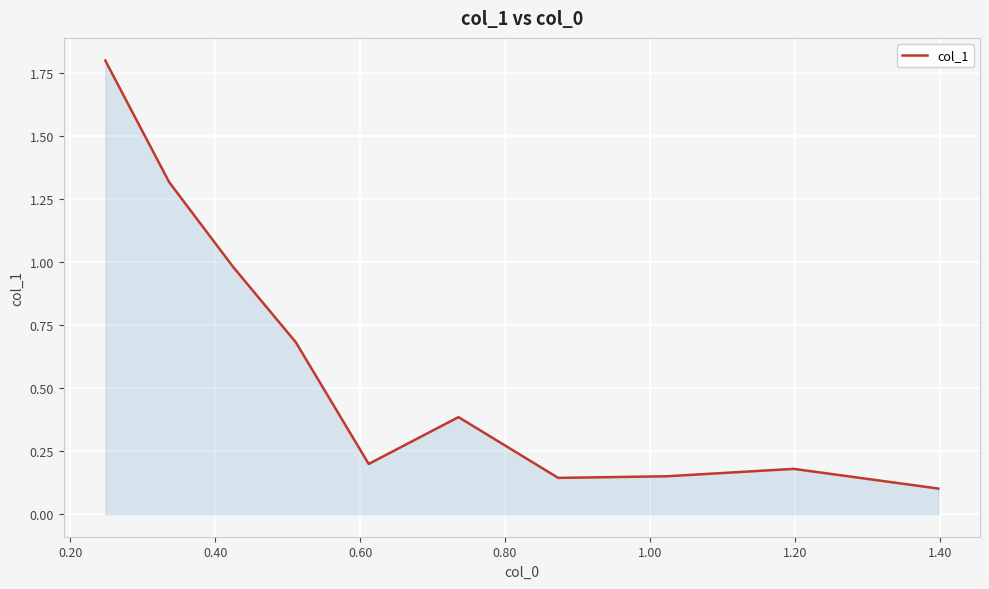

What is the greatest value displayed?

1.8